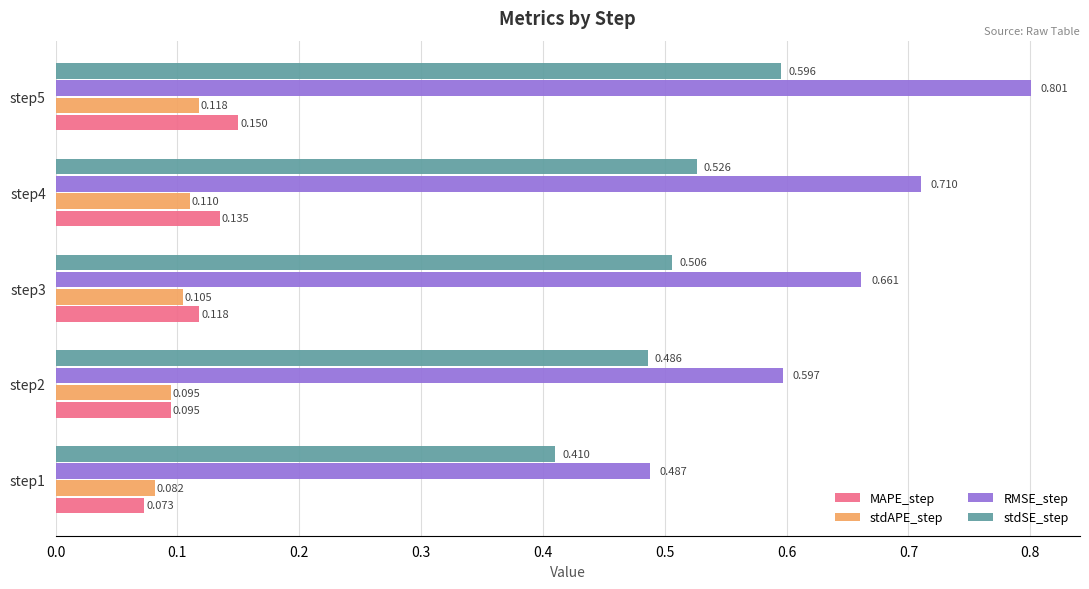

Which series has the widest spread of values?

RMSE_step